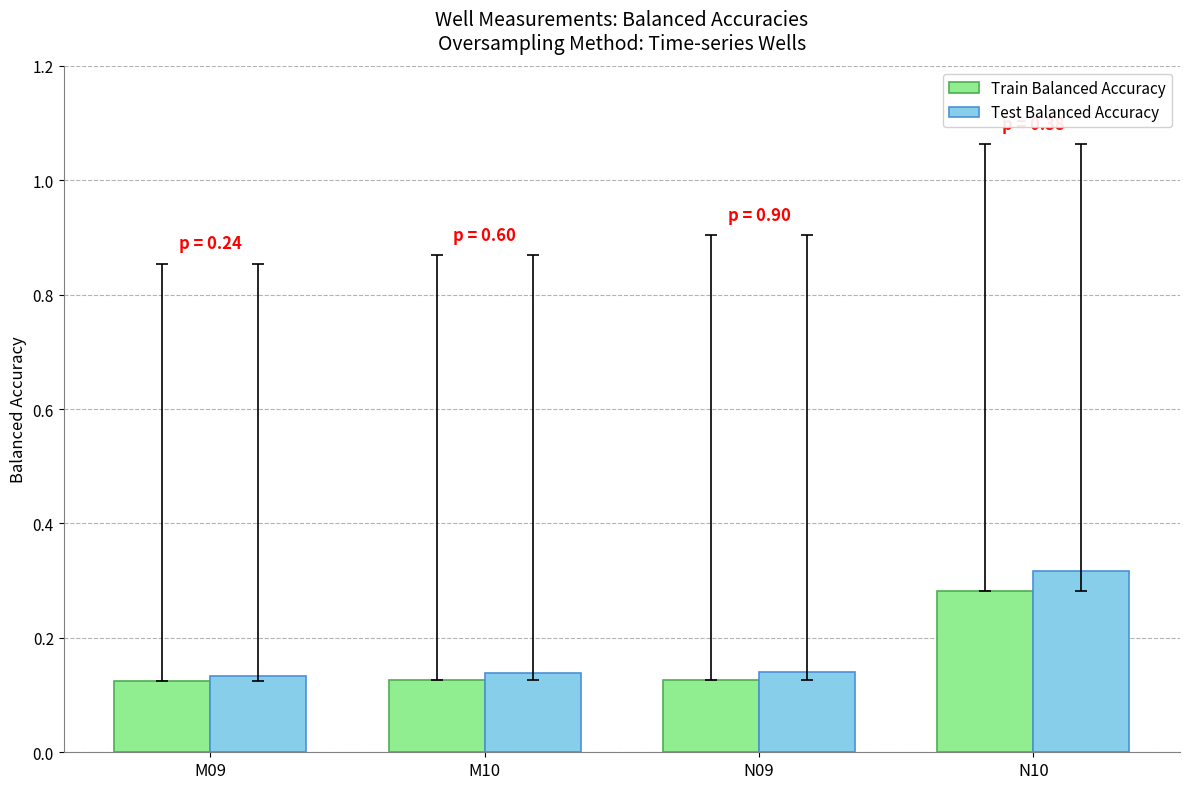

What is the sum of all Train Balanced Accuracy values?

0.7